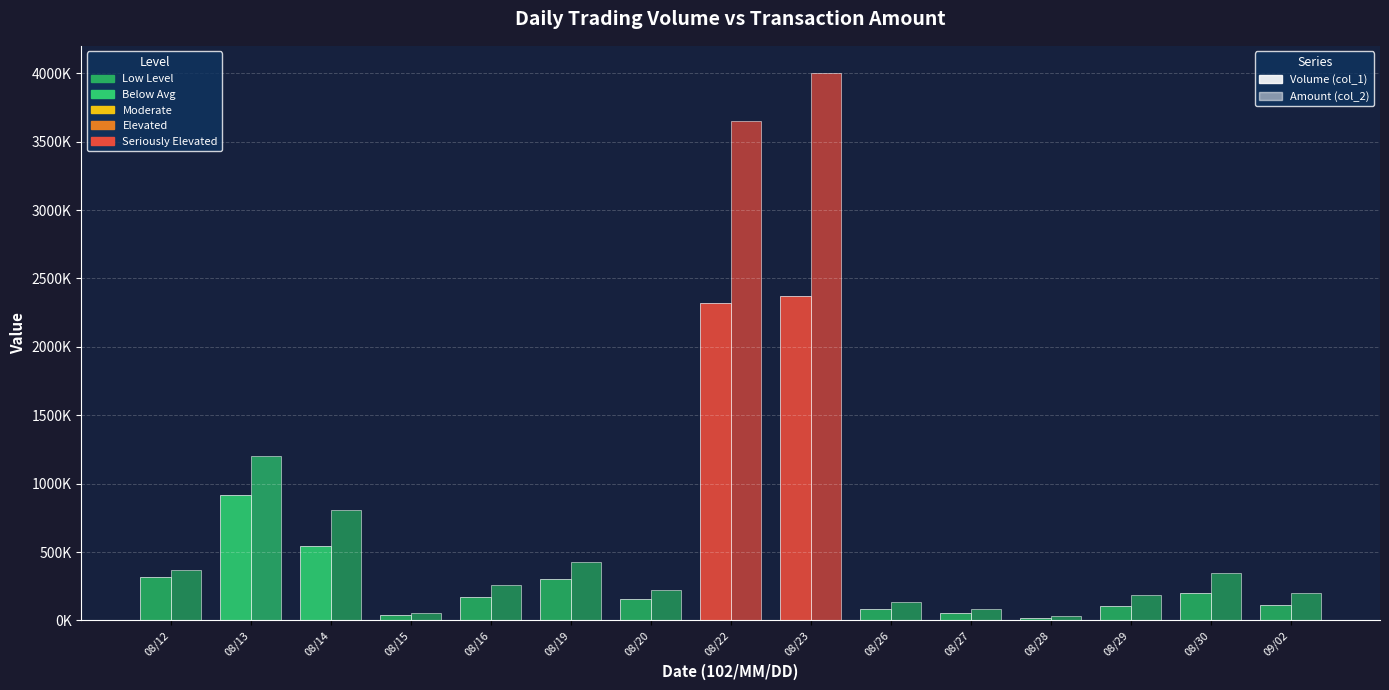

Are the bars horizontal?

No